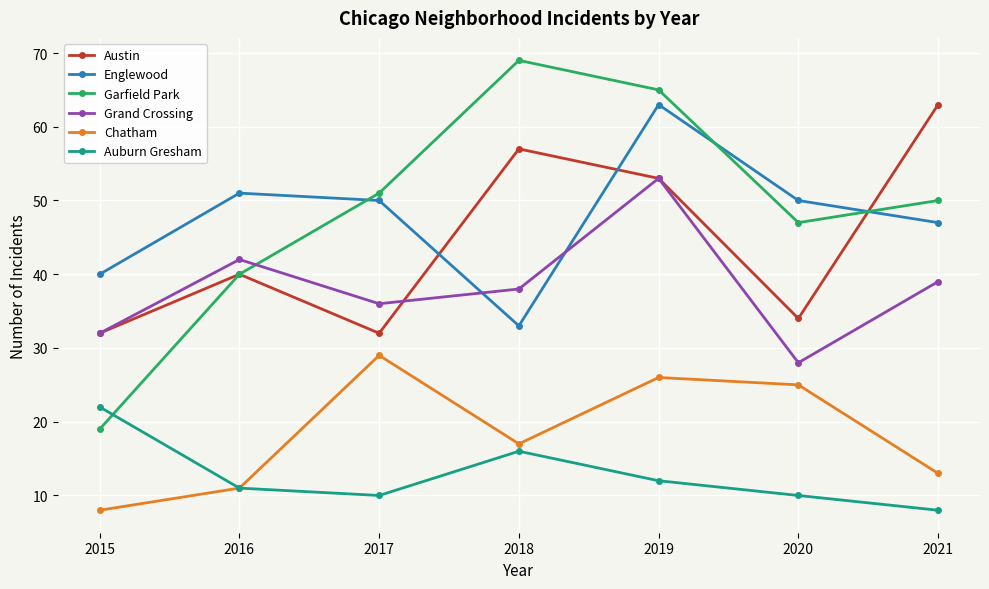

At which category does Austin reach its first local peak?

2016